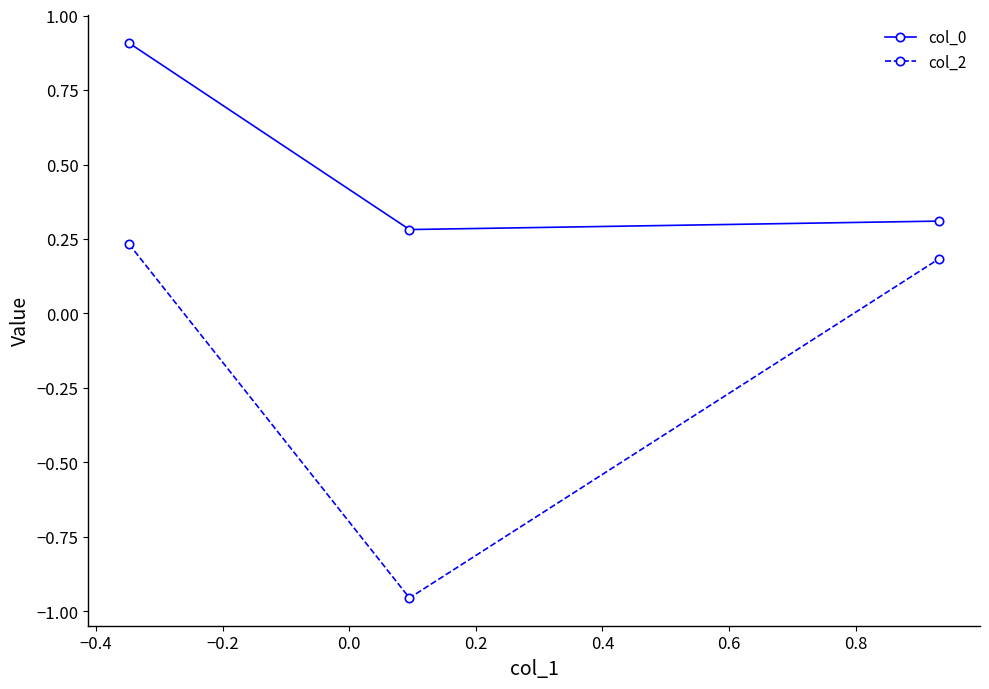

Rank the series by their average value, from highest to lowest.

col_0, col_2